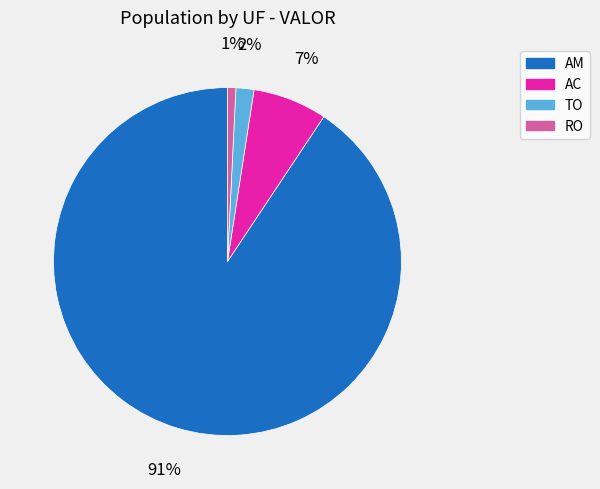

What percentage is the AC slice, to the nearest percent?

7%